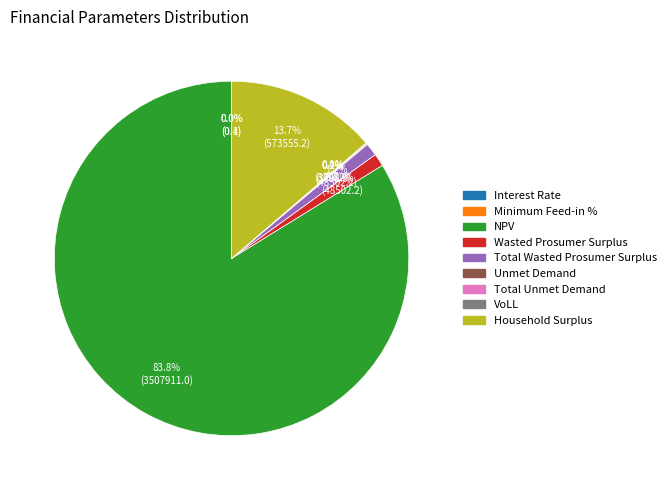

Is there any slice that represents more than half of the pie?

Yes